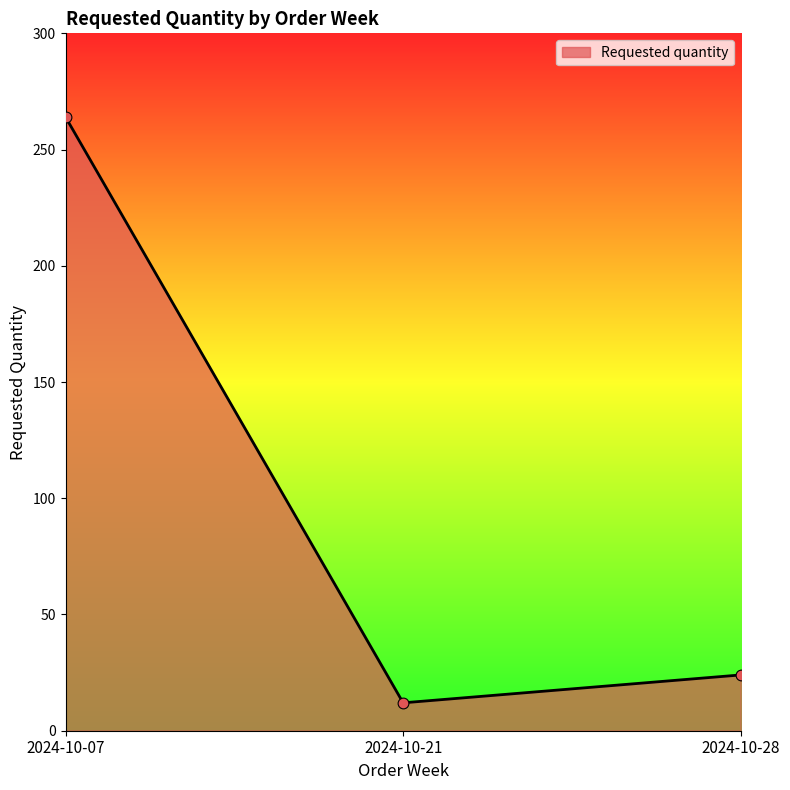

What is the change in value from 2024-10-07 to 2024-10-28?

-240